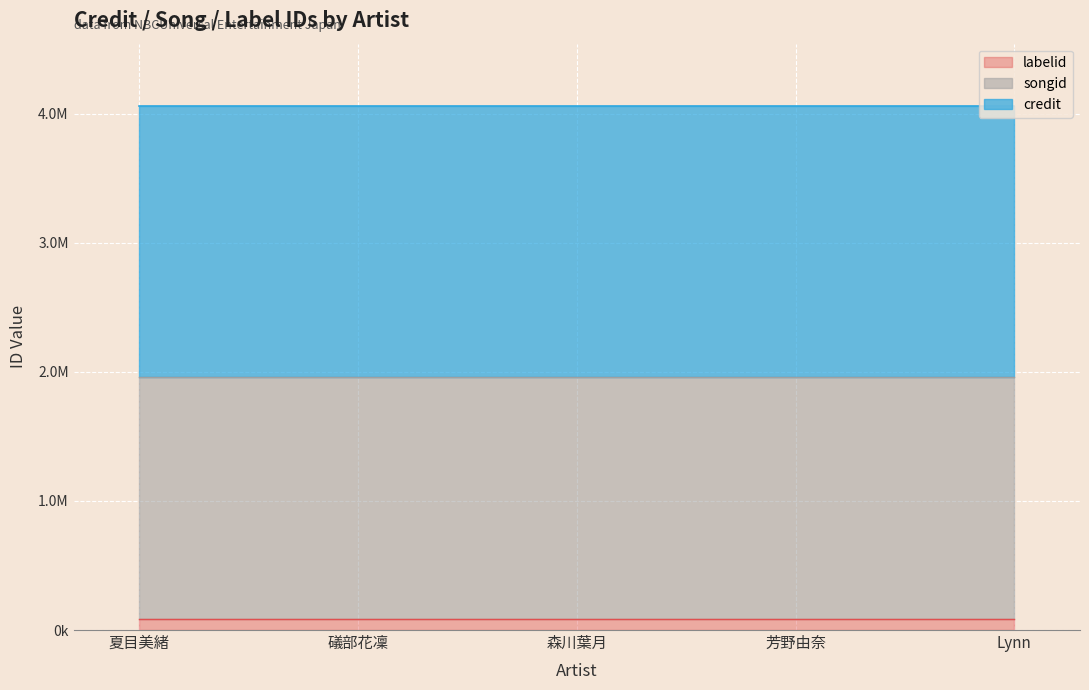

Reading left to right, transcribe all the data shown in this chart.

credit: 2092764	2092764	2092764	2092764	2092764
songid: 1873176	1873176	1873176	1873176	1873176
labelid: 88619	88619	88619	88619	88619